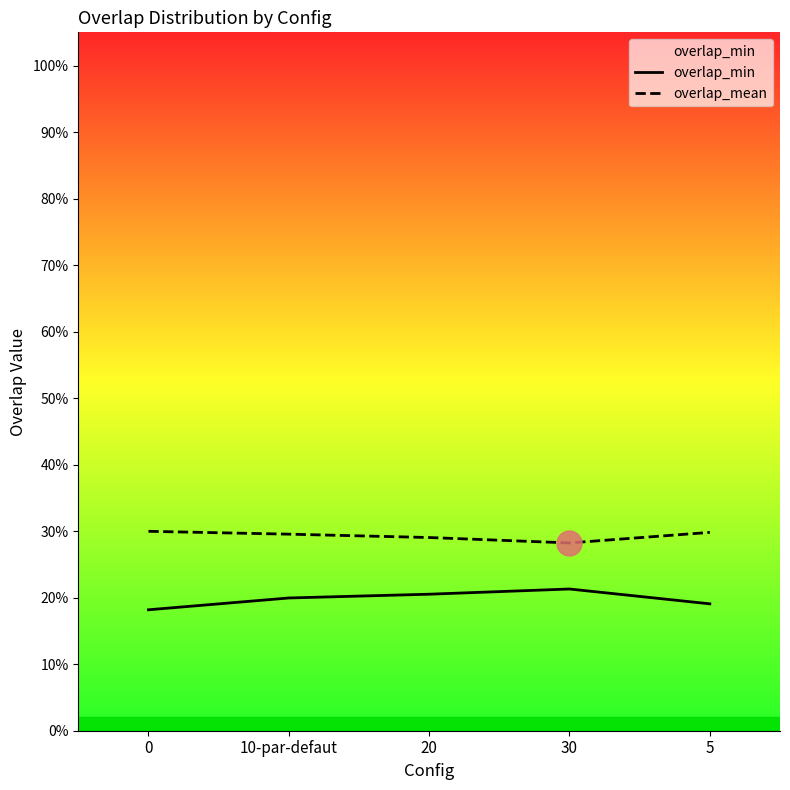

Is the value of overlap_mean at 30 greater than the value of overlap_min at 0?

Yes